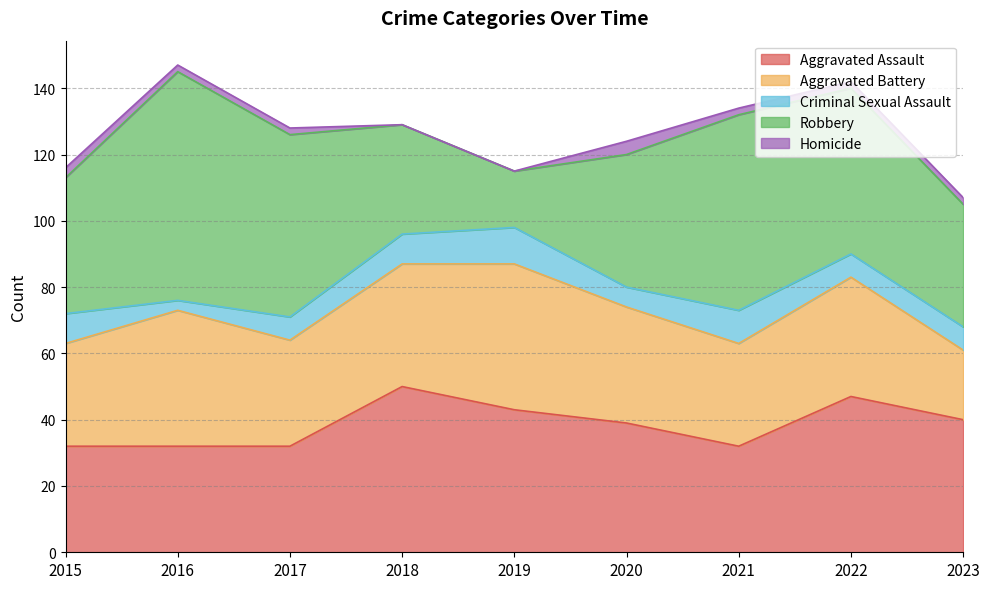

How many data points in Aggravated Assault are less than 39?

4